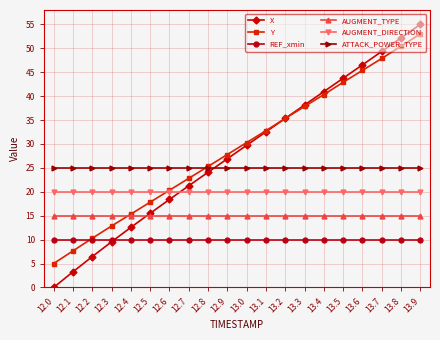

How many intersections are there between X and AUGMENT_DIRECTION?

1